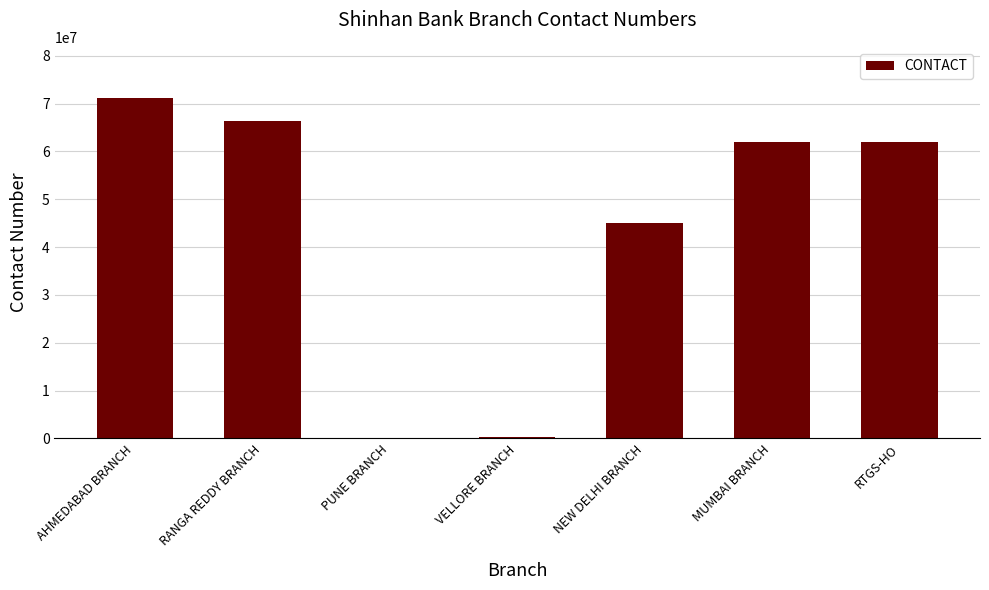

Approximately how many times larger is the value at RTGS-HO compared to RANGA REDDY BRANCH?

0.9